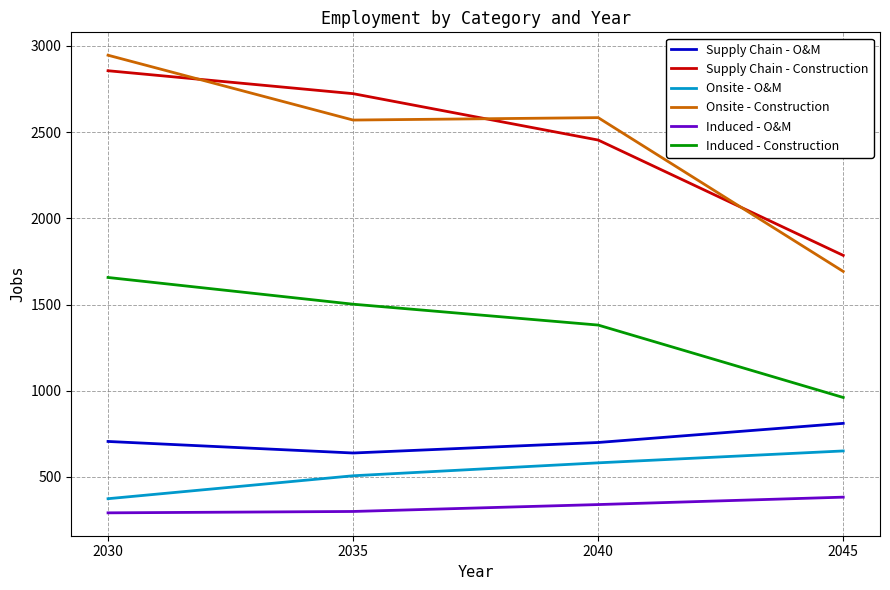

True or false: Induced - Construction and Onsite - Construction cross at least once.

False